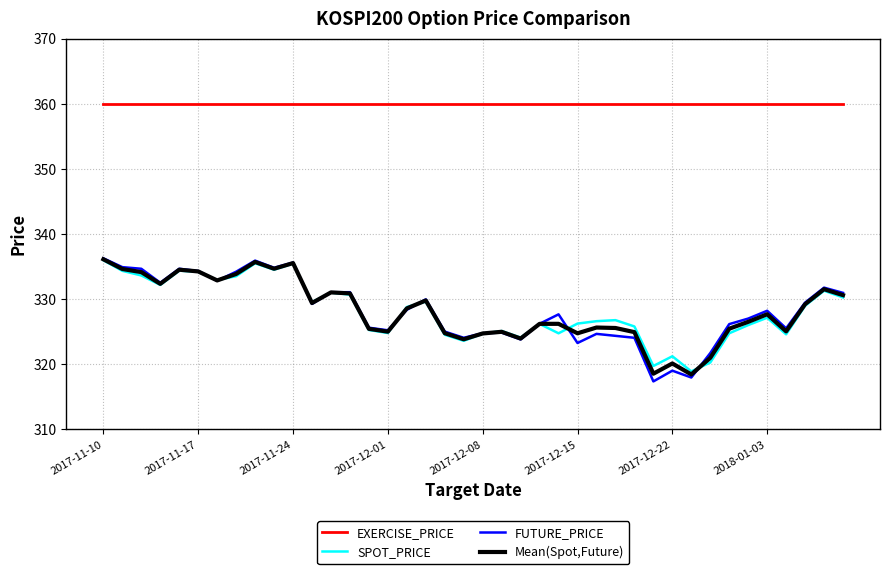

Which series has the largest total across all categories?

EXERCISE_PRICE